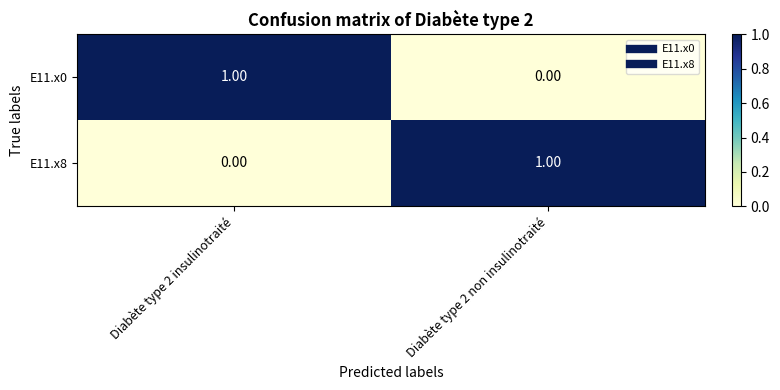

At Diabète type 2 non insulinotraité, list the series in order from smallest to largest.

E11.x0, E11.x8